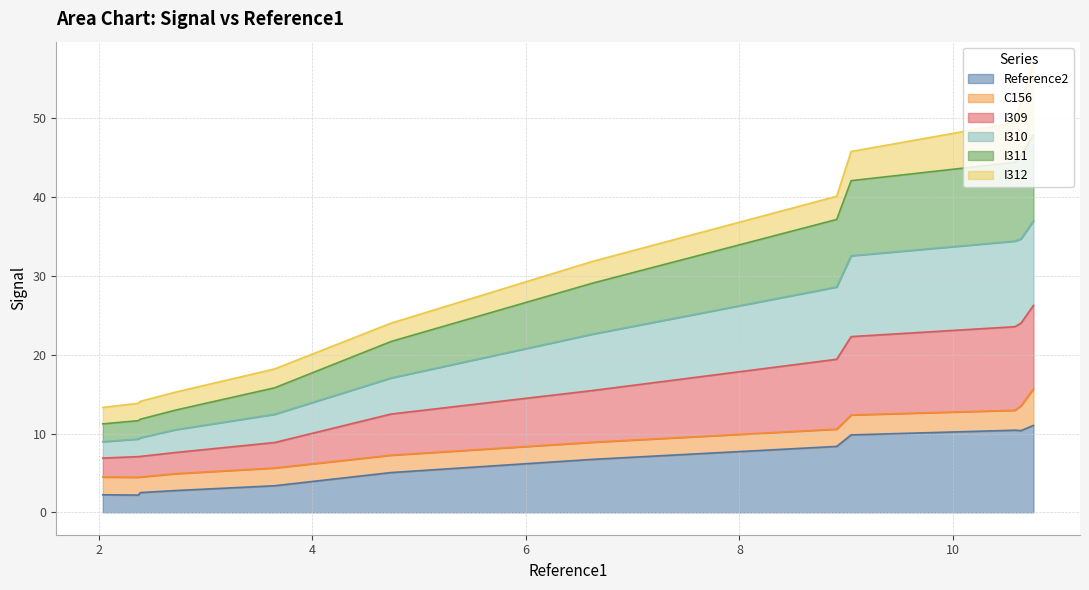

What is the minimum value for Reference2?

2.2